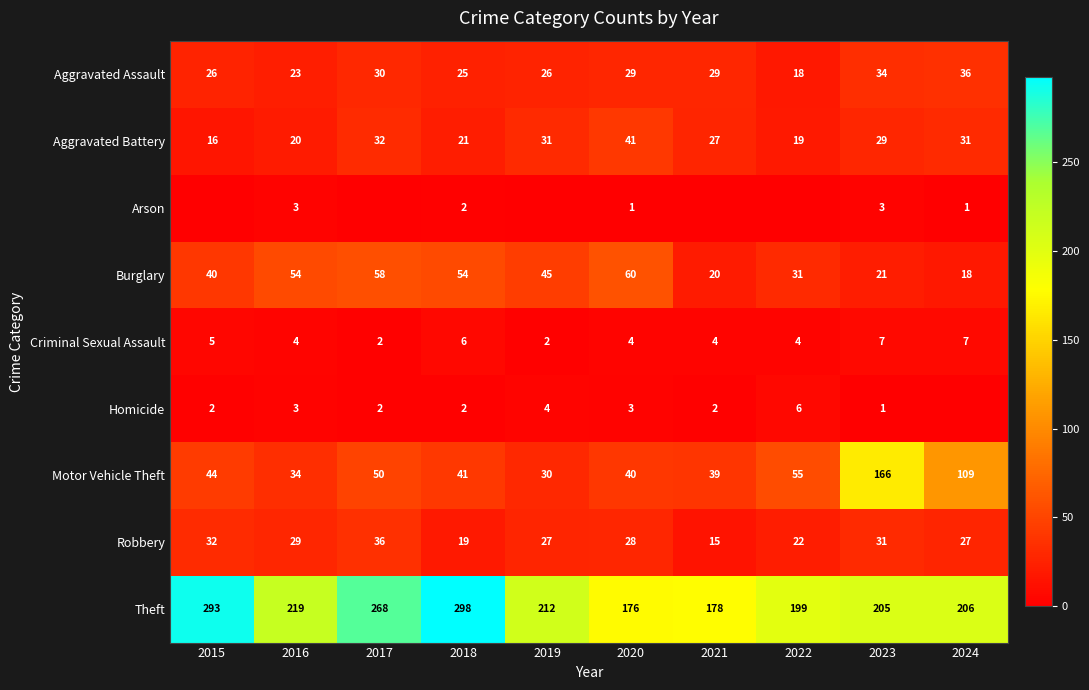

True or false: Homicide has a value of 3 at 2017.

False